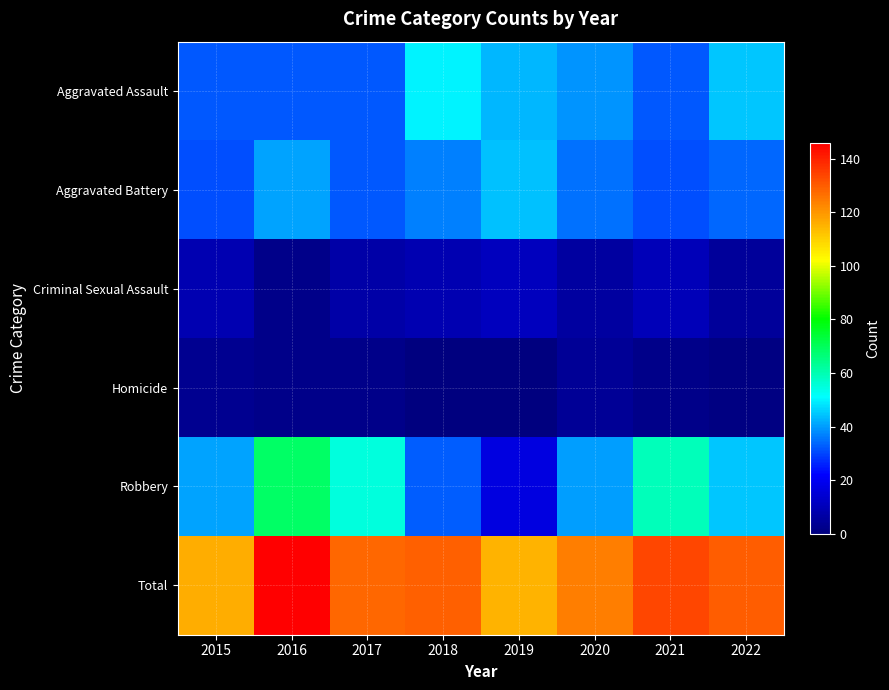

Rank the series at 2016 from highest to lowest value.

Total, Robbery, Aggravated Battery, Aggravated Assault, Criminal Sexual Assault, Homicide